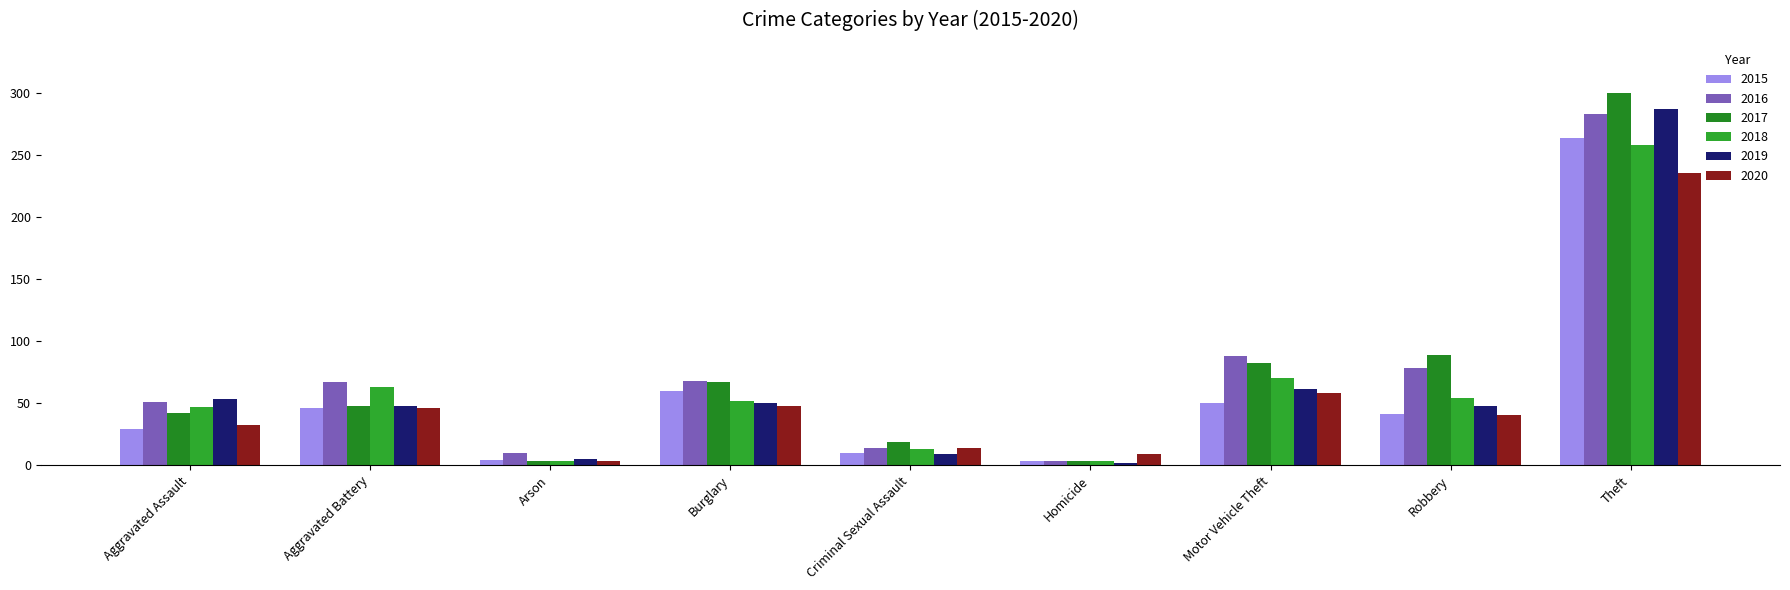

The 2016 series shows 194 at Theft. True or false?

False